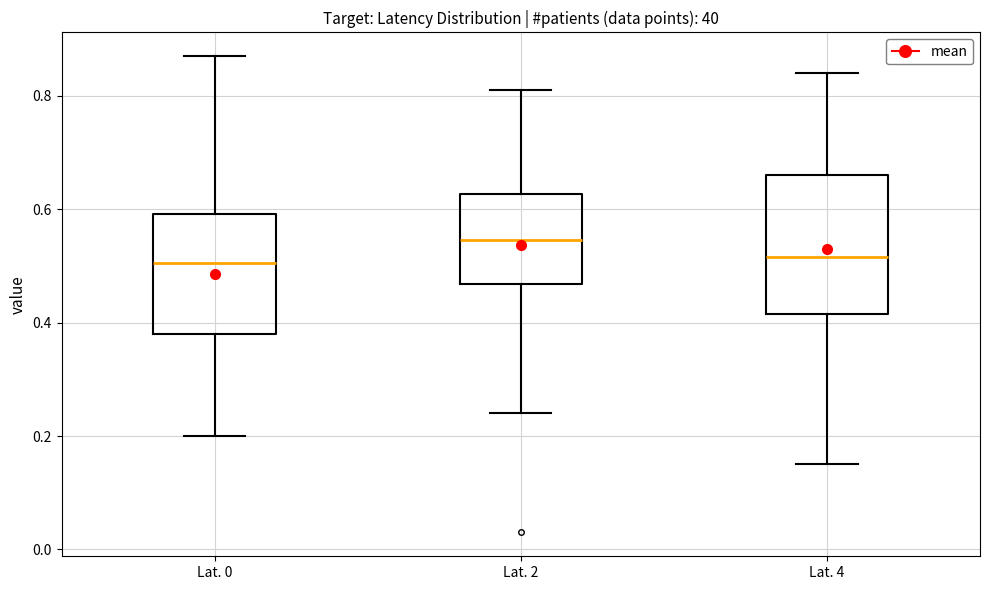

Reading left to right, read every box against the y-axis: the position of its median line, the range the box covers, and the ends of its whiskers. The values are not printed on the chart, so give them approximately, as read against the axis.

Lat. 0: median 0.50, box 0.38 to 0.60, whiskers 0.20 to 0.88
Lat. 2: median 0.54, box 0.46 to 0.62, whiskers 0.24 to 0.82
Lat. 4: median 0.52, box 0.42 to 0.66, whiskers 0.16 to 0.84